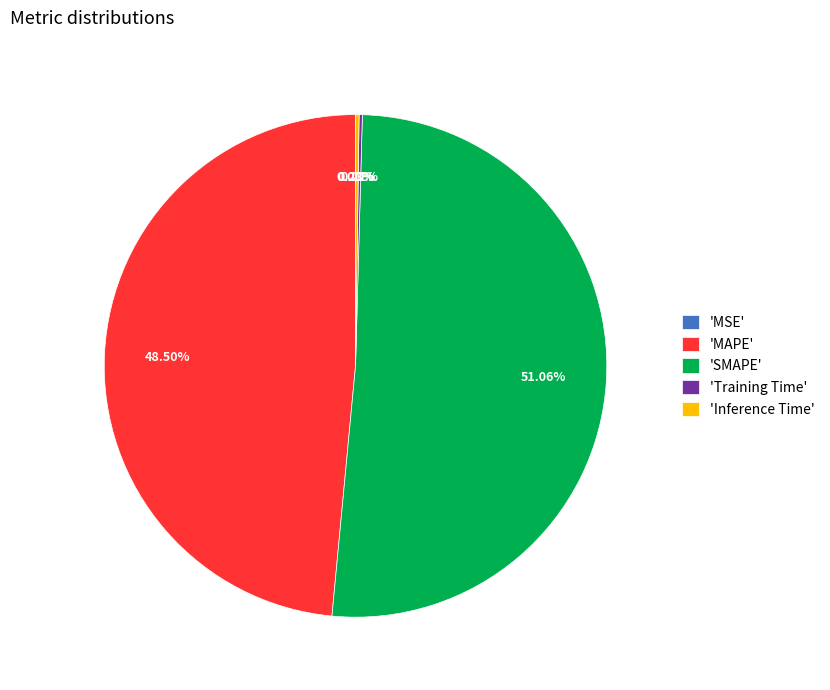

Which category accounts for the majority?

'SMAPE'